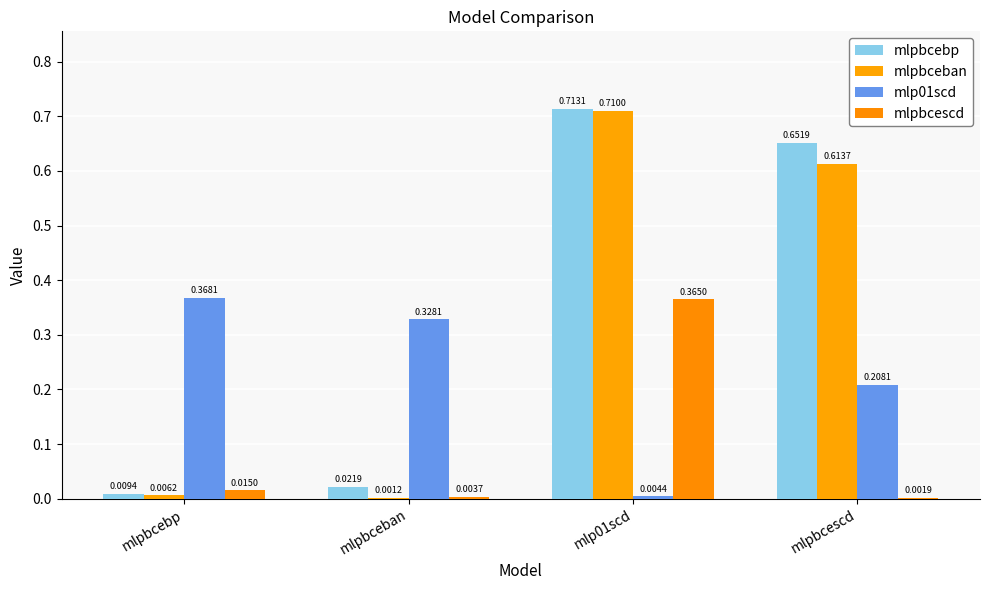

What is the label of the 1st bar from the right?

mlpbcescd